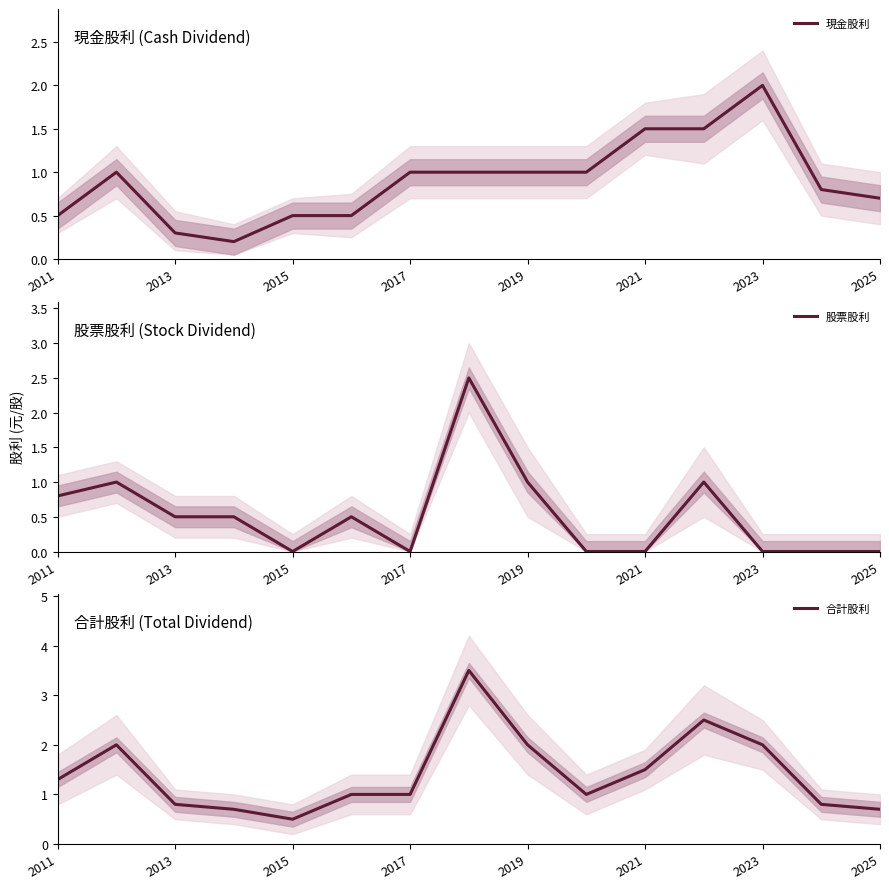

How many lines are shown in the chart?

3